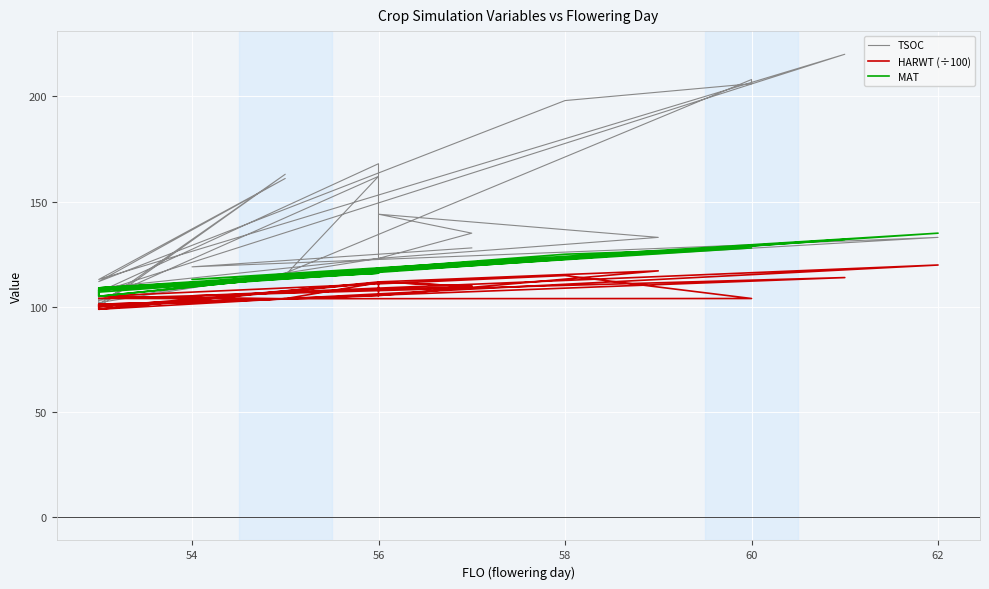

What is the value of the HARWT (÷100) point at the 13th from the left?

104.0